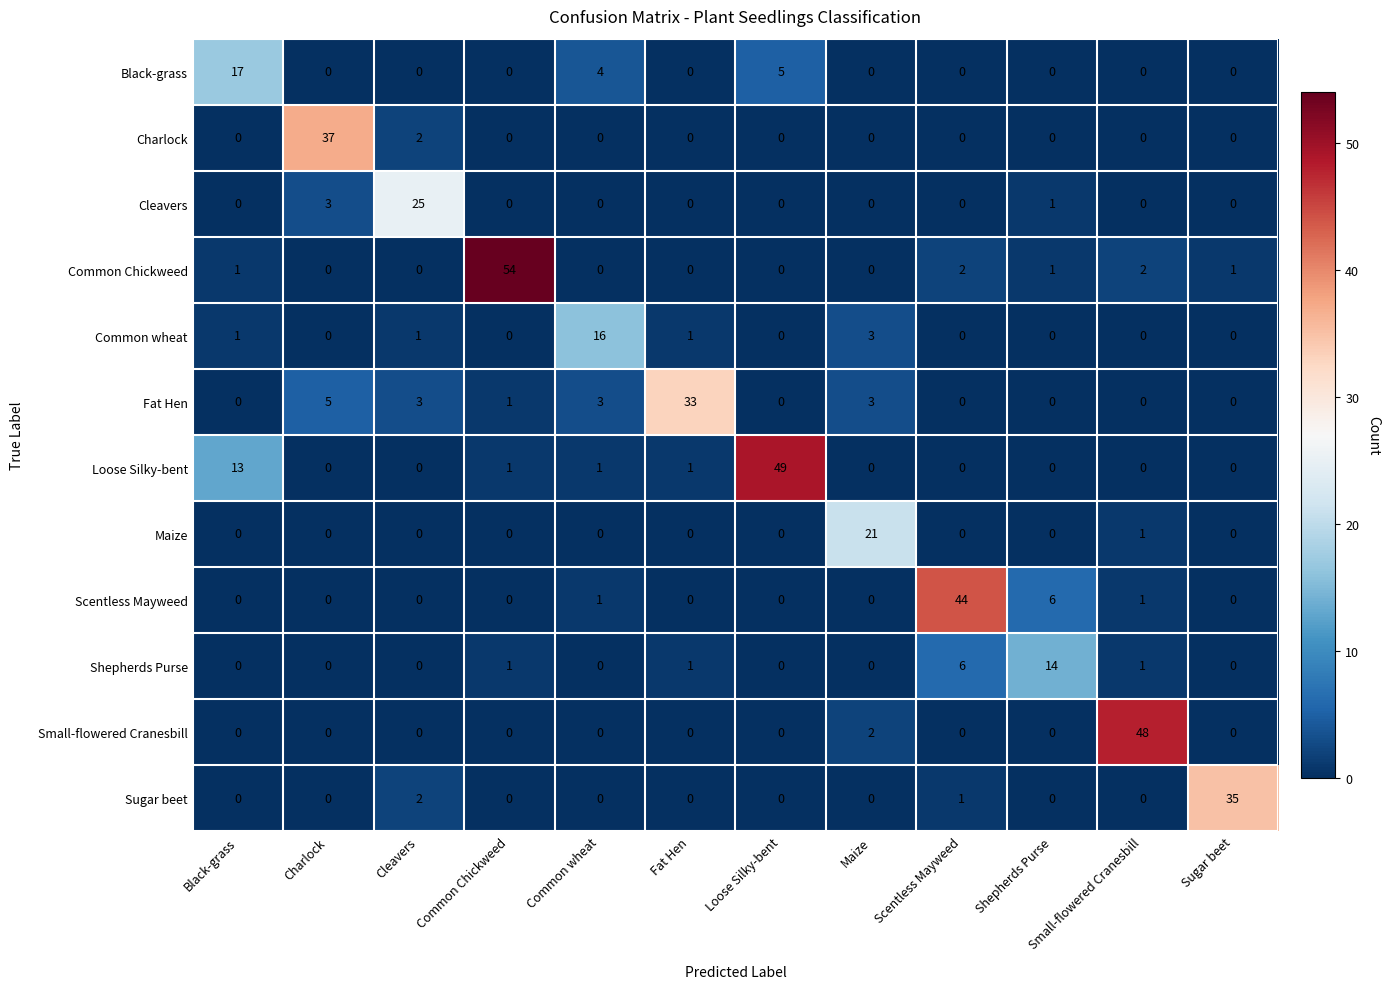

What is the spread (max minus min) of values at Common wheat?

16